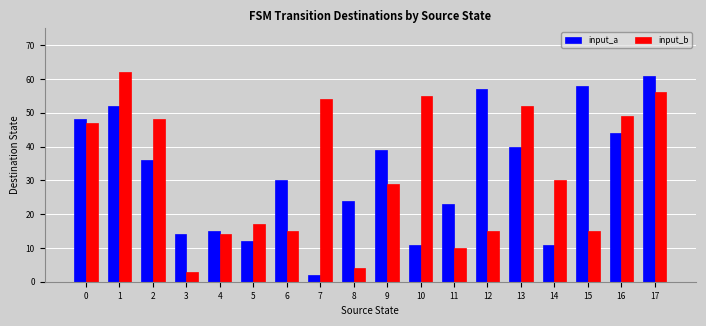

Is the value of input_a at 11 greater than the value of input_b at 4?

Yes